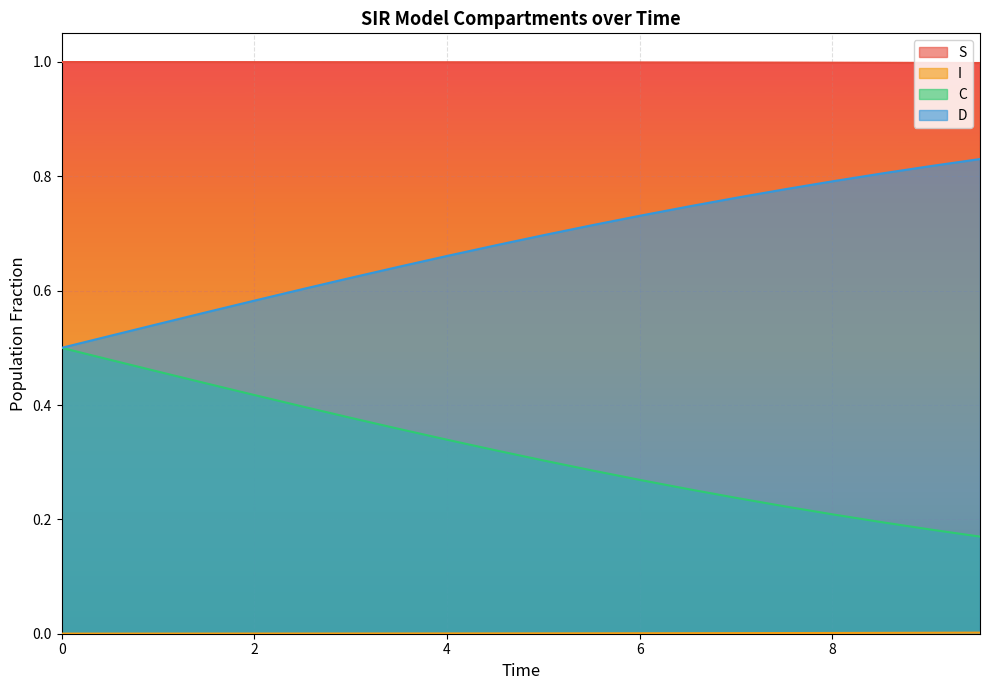

How many S values are between 0 and 1?

20